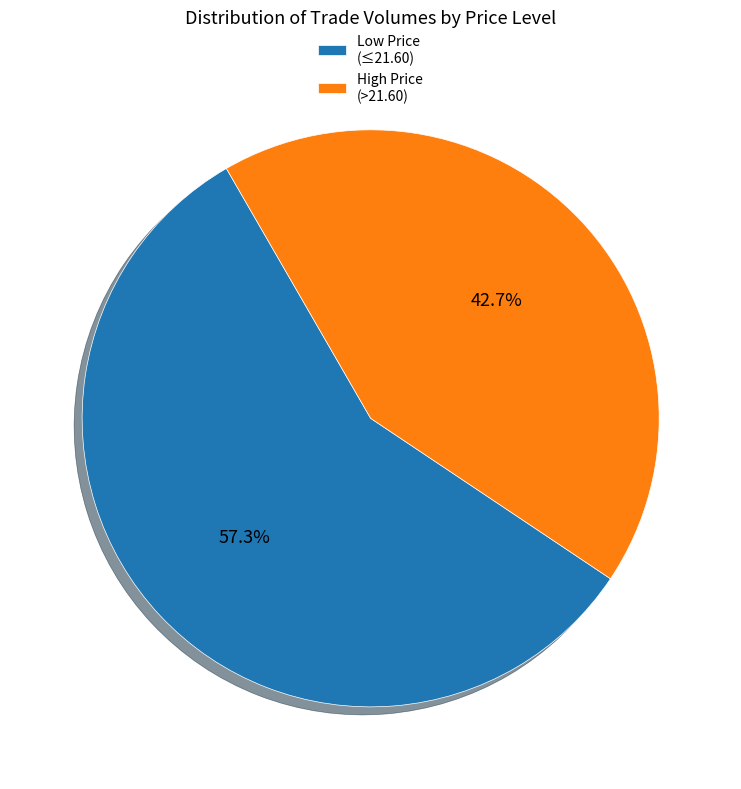

How many segments does this pie chart have?

2